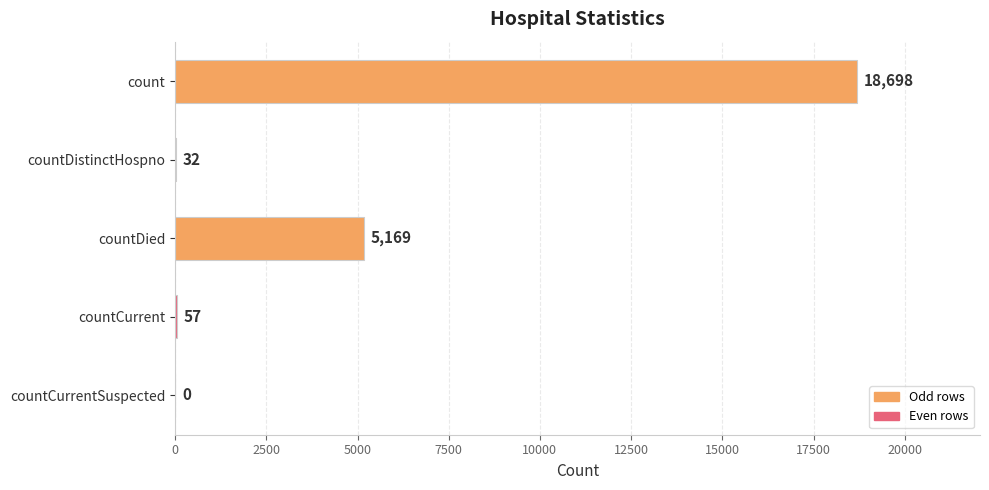

What is the sum of all values?

23956